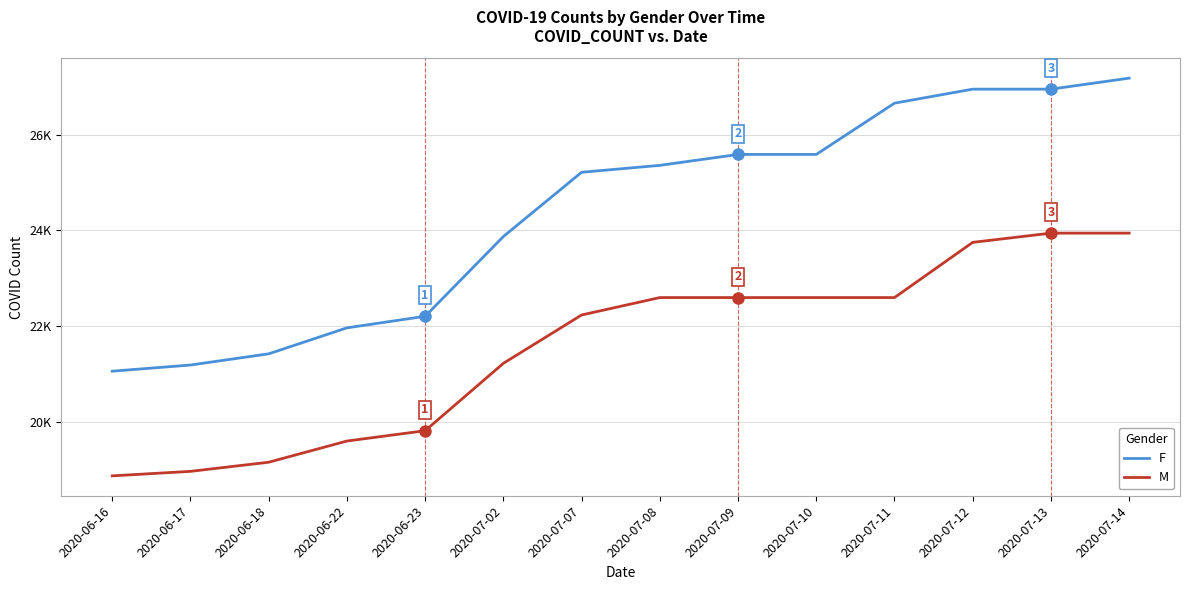

What is the difference between the maximum and minimum values in the M series?

5074